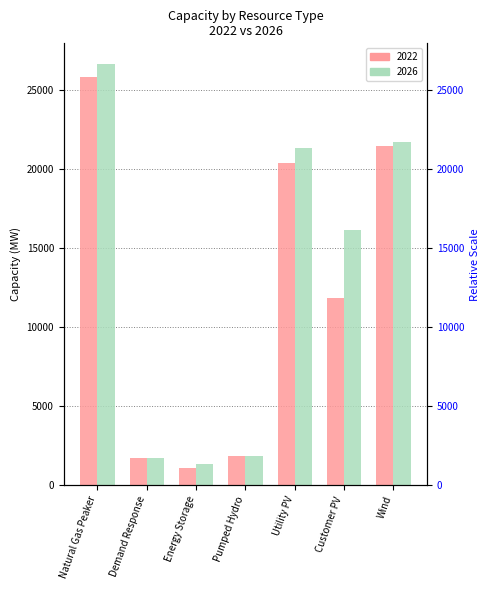

List the series in order of their overall mean, highest first.

2026, 2022